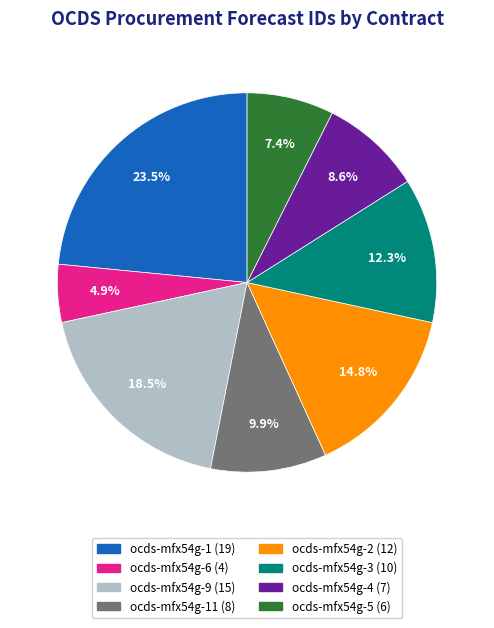

Is there any slice that represents more than half of the pie?

No